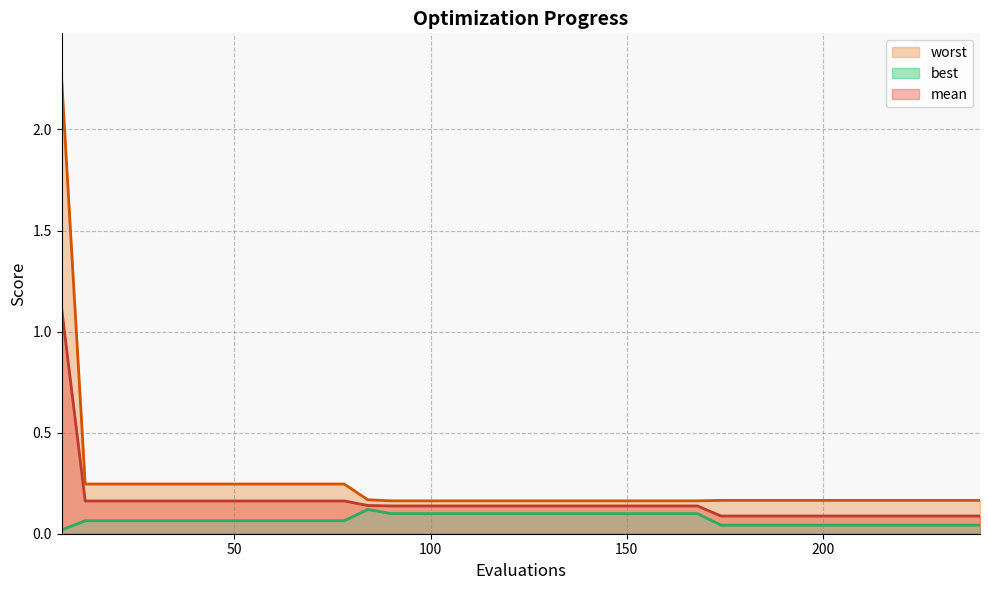

What are all the series names shown in the legend?

mean (line), best (line), worst (line)